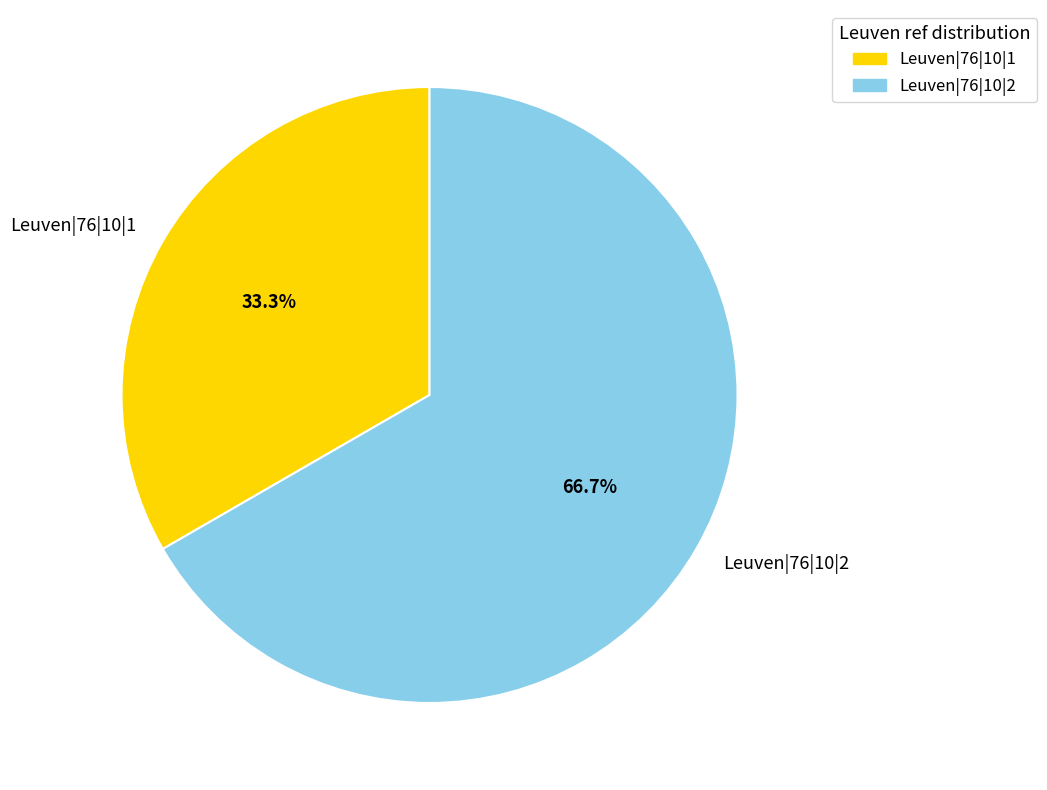

What is the majority slice?

Leuven|76|10|2